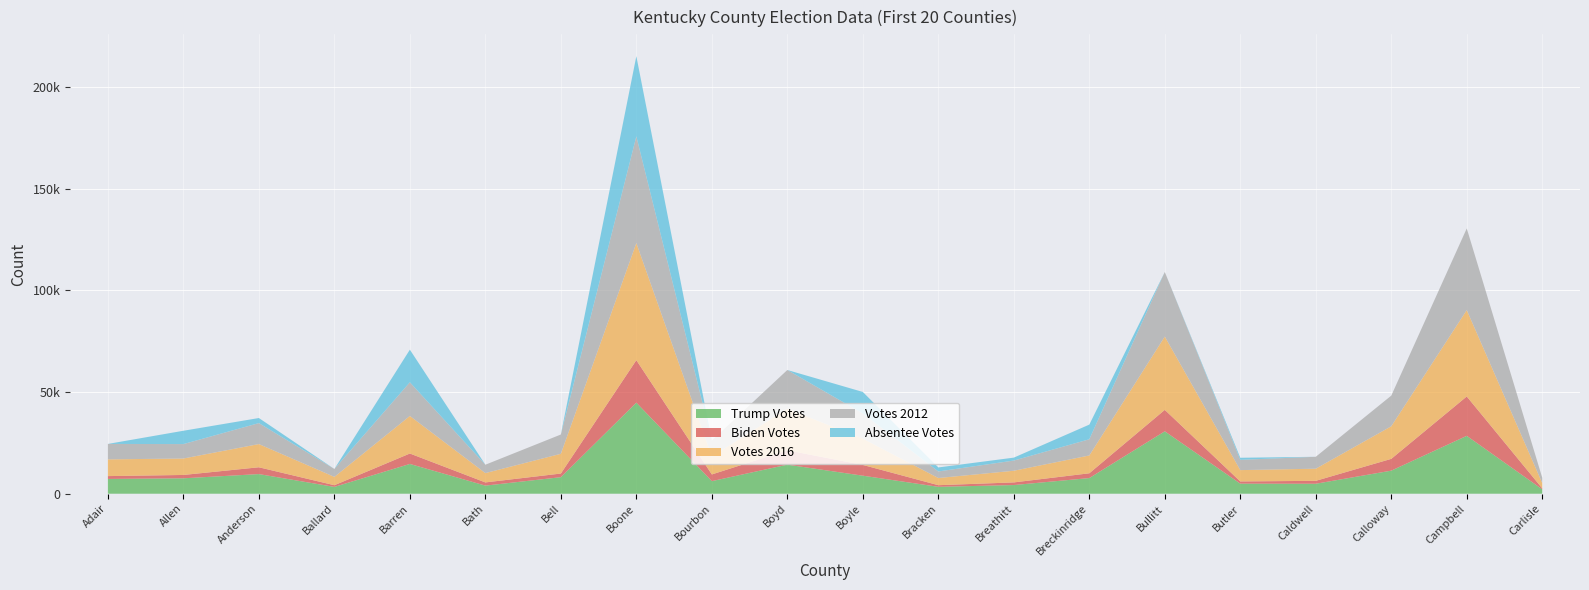

Reading right to left, what are all the values shown in this chart?

results_trumpd: Carlisle=2159	Campbell=28482	Calloway=11352	Caldwell=4906	Butler=4960	Bullitt=30708	Breckinridge=7701	Breathitt=4265	Bracken=3398	Boyle=8872	Boyd=14295	Bourbon=6190	Boone=44814	Bell=8140	Bath=3986	Barren=14654	Ballard=3356	Anderson=9661	Allen=7587	Adair=7276
results_bidenj: Carlisle=463	Campbell=19374	Calloway=5797	Caldwell=1433	Butler=1079	Bullitt=10552	Breckinridge=2350	Breathitt=1301	Bracken=800	Boyle=5298	Boyd=7083	Bourbon=3296	Boone=20901	Bell=1789	Bath=1573	Barren=5127	Ballard=825	Anderson=3348	Allen=1642	Adair=1392
votes2016: Carlisle=2601	Campbell=42510	Calloway=16049	Caldwell=5975	Butler=5576	Bullitt=36069	Breckinridge=8774	Breathitt=5738	Bracken=3527	Boyle=12946	Boyd=20454	Bourbon=8803	Boone=57618	Bell=9718	Bath=4587	Barren=18488	Ballard=4101	Anderson=11422	Allen=8096	Adair=8233
votes2012: Carlisle=2619	Campbell=40177	Calloway=15072	Caldwell=5860	Butler=5060	Bullitt=31779	Breckinridge=7969	Breathitt=5008	Bracken=3232	Boyle=12373	Boyd=19049	Bourbon=7923	Boone=52511	Bell=9482	Bath=4122	Barren=16568	Ballard=3895	Anderson=10320	Allen=7100	Adair=7600
absentee_votes: Carlisle=0	Campbell=0	Calloway=0	Caldwell=0	Butler=1016	Bullitt=0	Breckinridge=7209	Breathitt=1448	Bracken=1976	Boyle=10585	Boyd=0	Bourbon=0	Boone=39444	Bell=0	Bath=0	Barren=16041	Ballard=0	Anderson=2496	Allen=6557	Adair=0